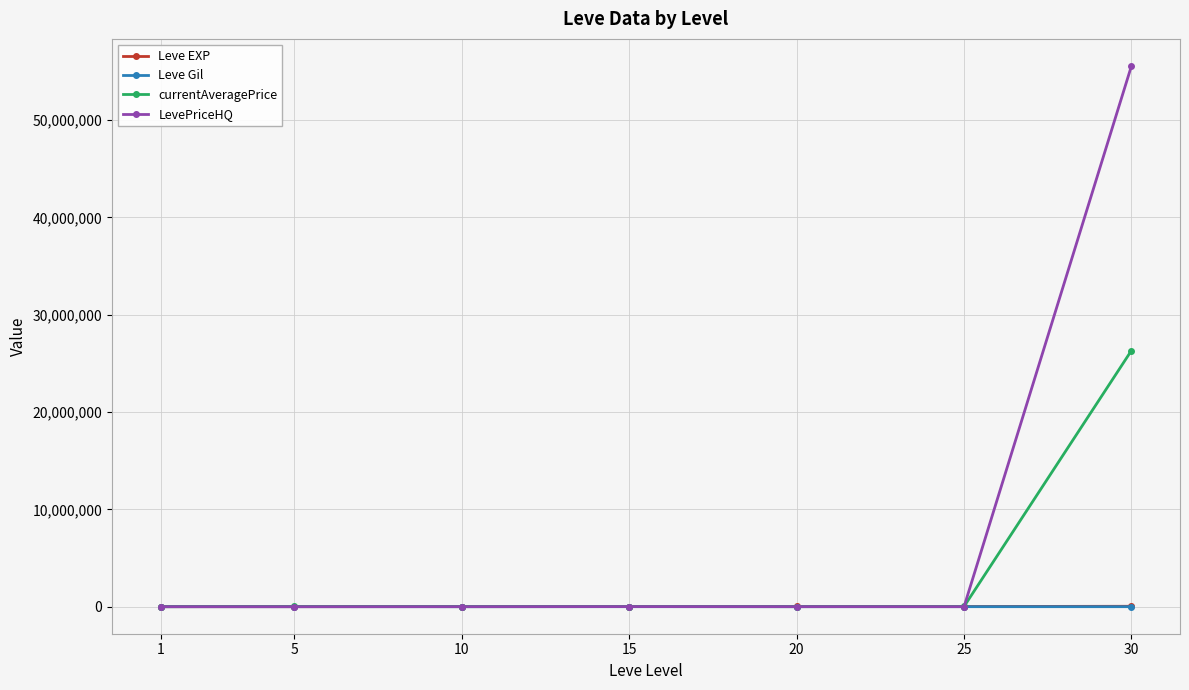

Is it true that currentAveragePrice equals 2457.1 at 10?

True